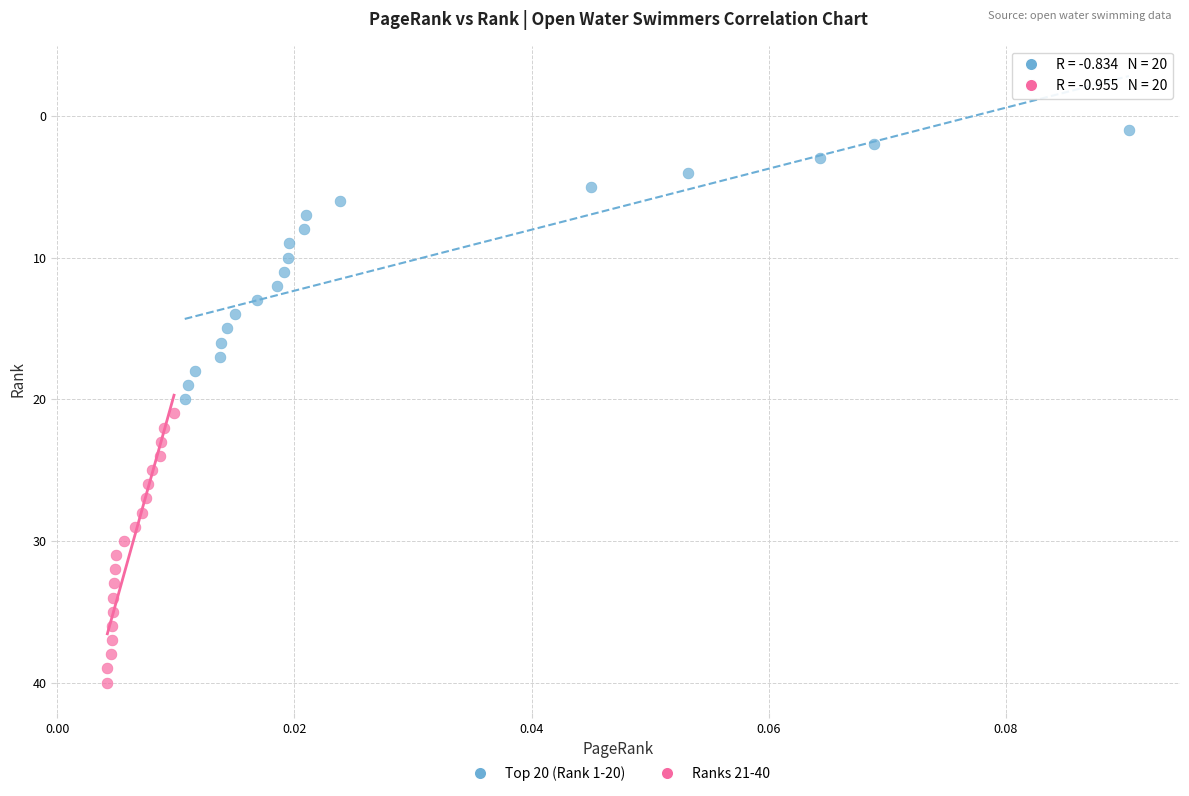

Which series contains the highest Y value?

Ranks 21-40